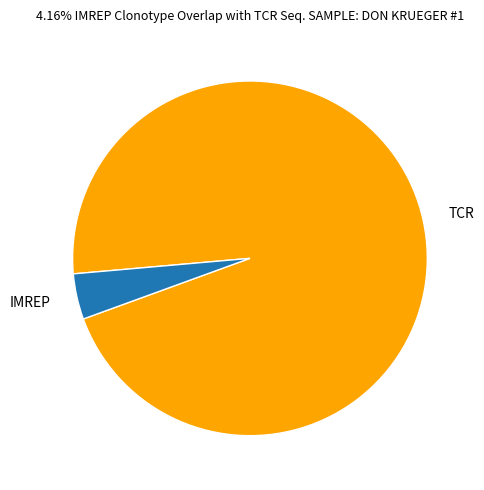

How many slices are in this pie chart?

2